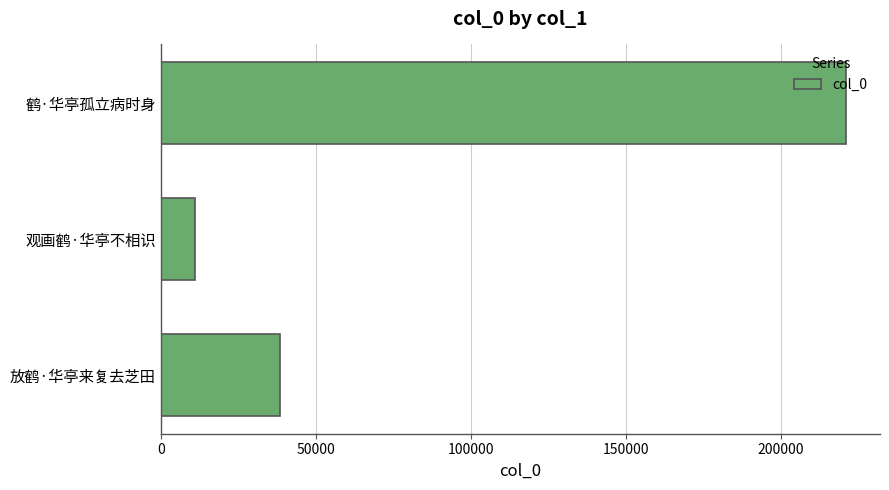

What is the average value?

90080